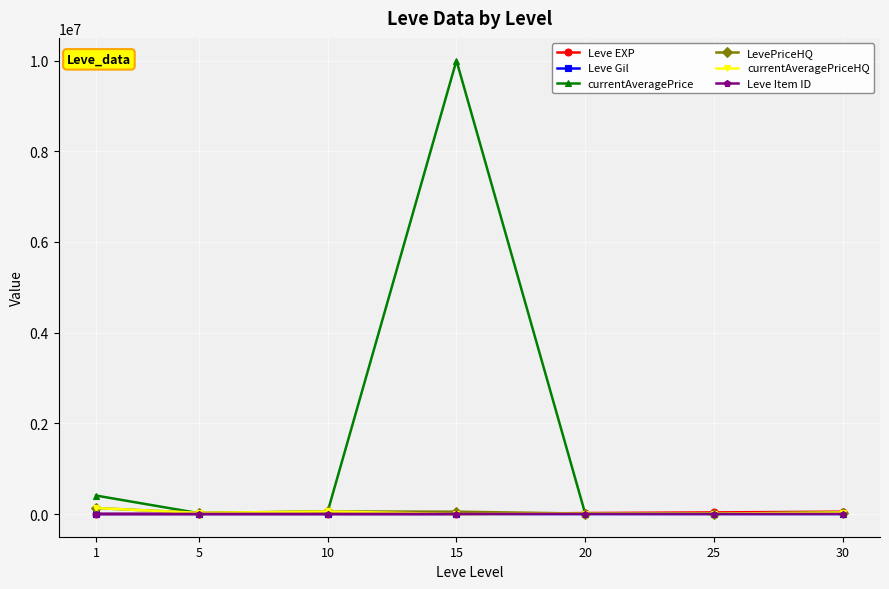

The currentAveragePrice series shows 10000000.0 at 15. True or false?

True